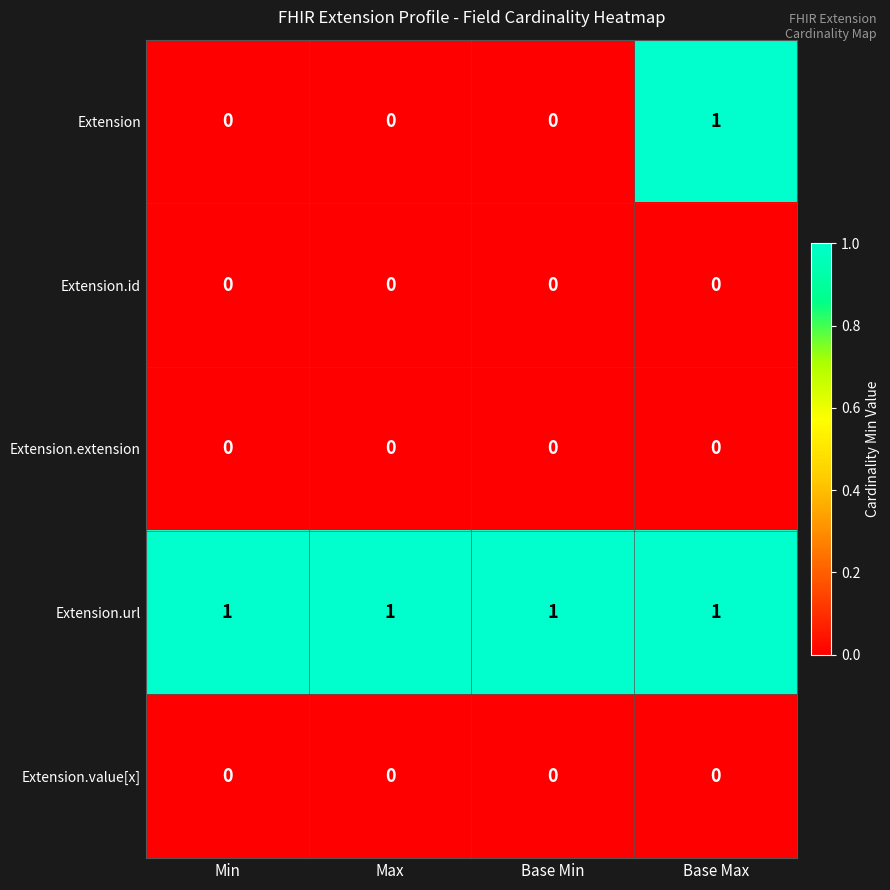

The Extension series shows 0 at Base Min. True or false?

True